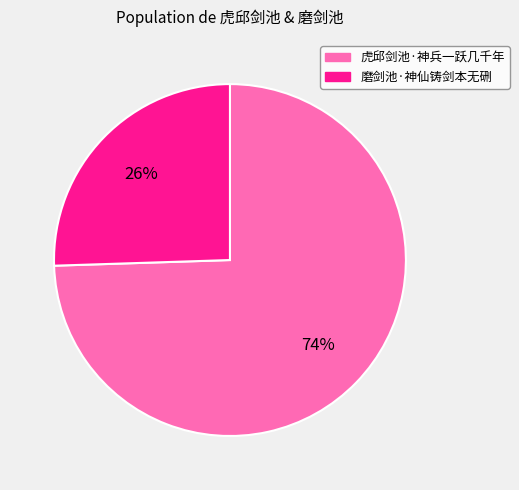

How many segments does this pie chart have?

2